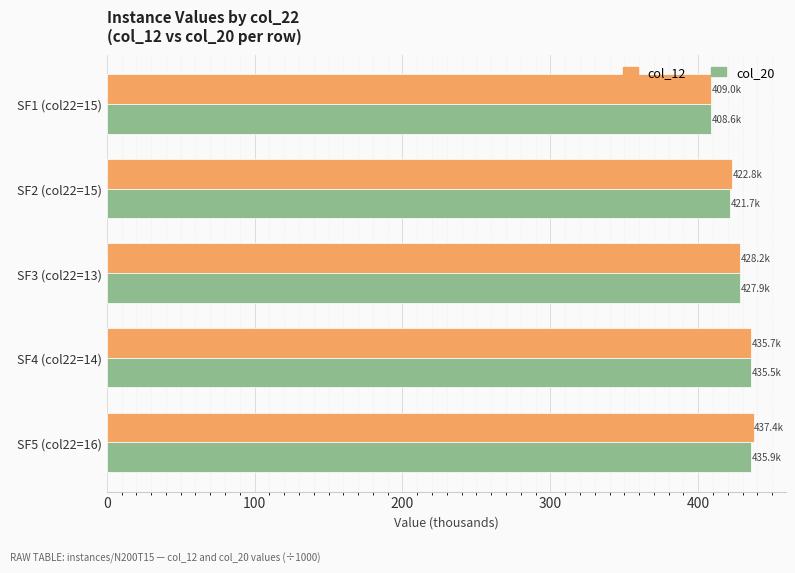

At which category does the chart reach its minimum across all series?

SF1 (col22=15)